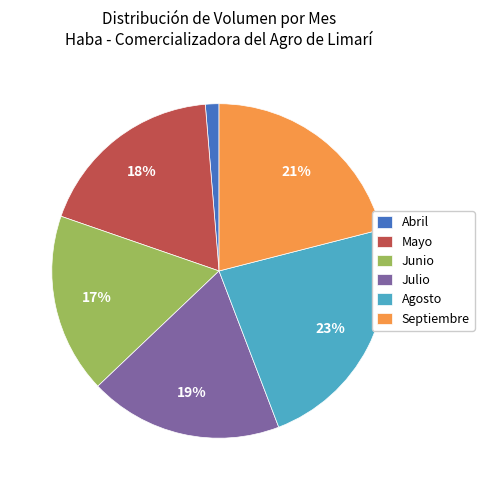

To the nearest percent, what is the combined percentage of Julio and Abril?

20%